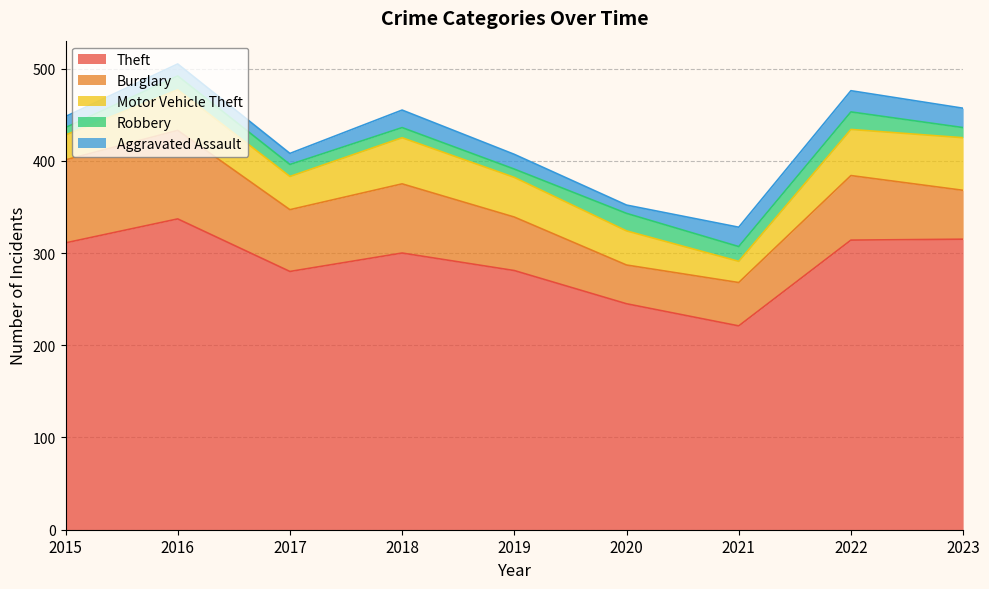

At which category does Robbery reach its first local peak?

2016